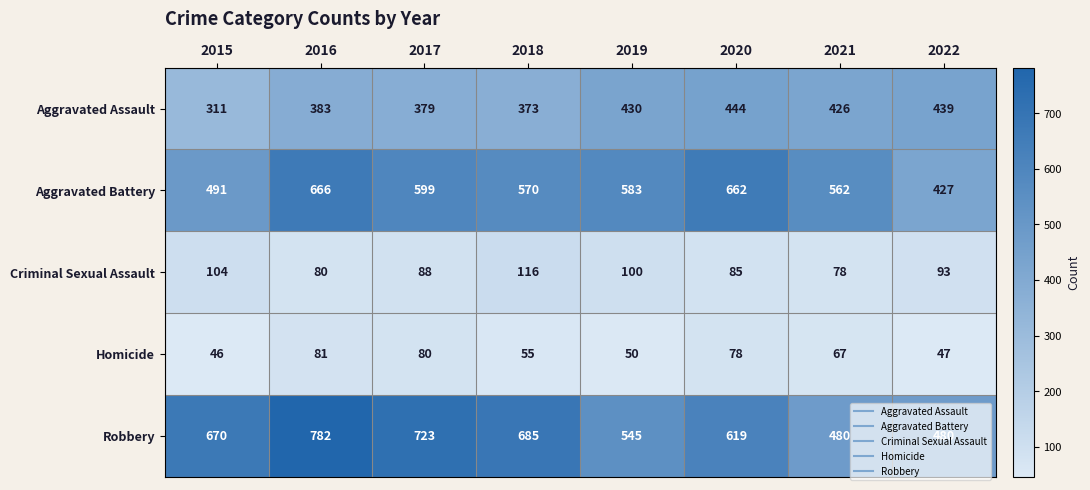

At how many categories does at least one series exceed 672?

3